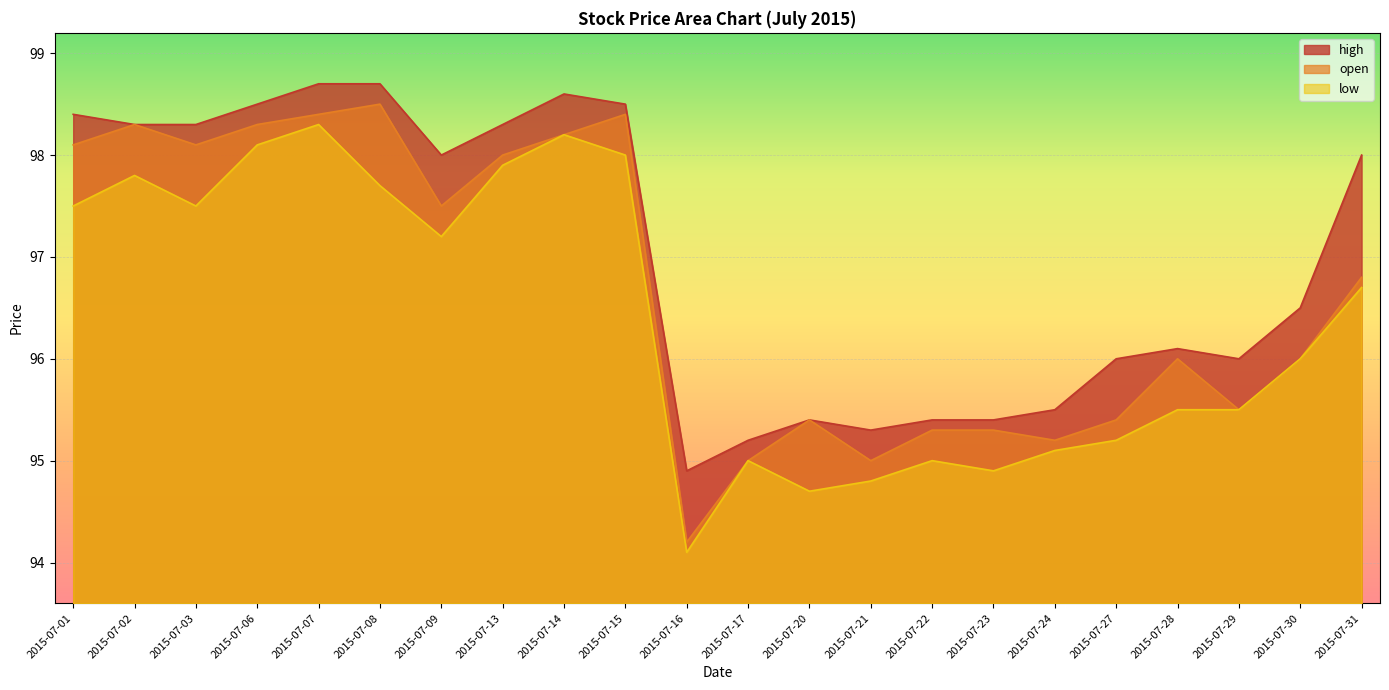

What value does the high series have at 2015-07-27?

96.0